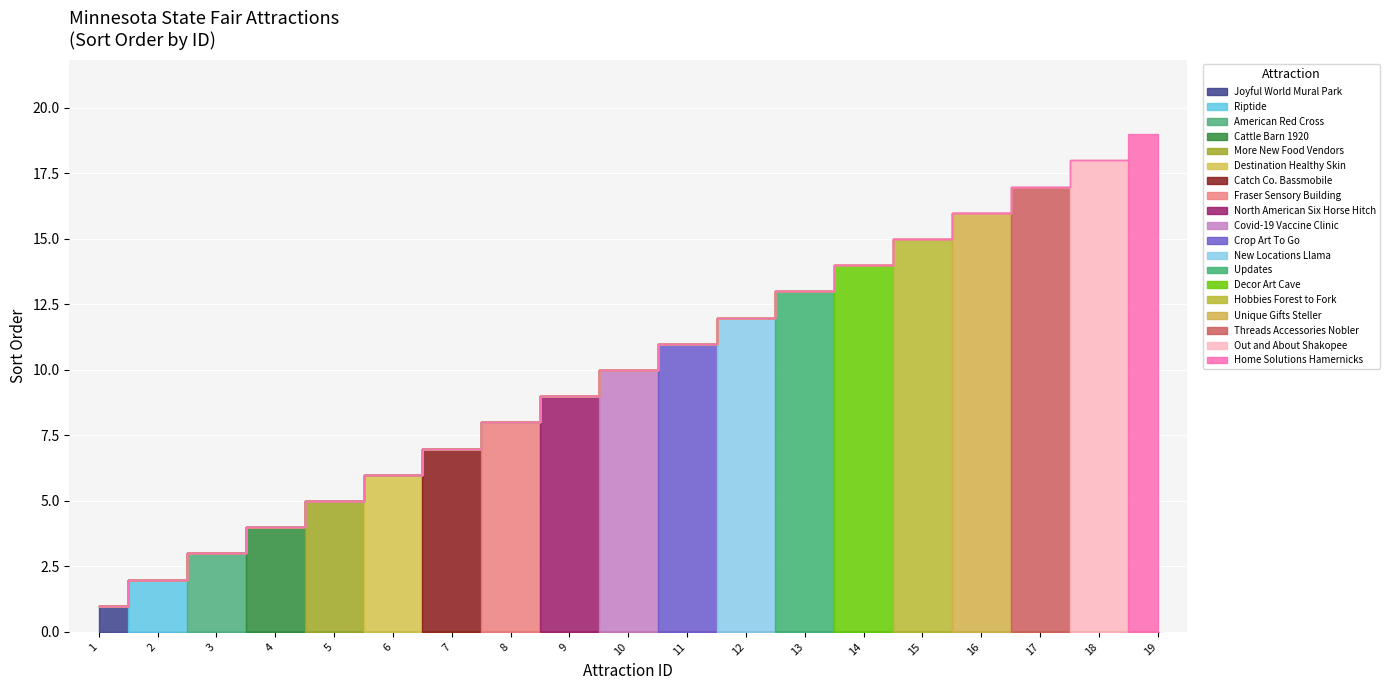

What is the average value?

10